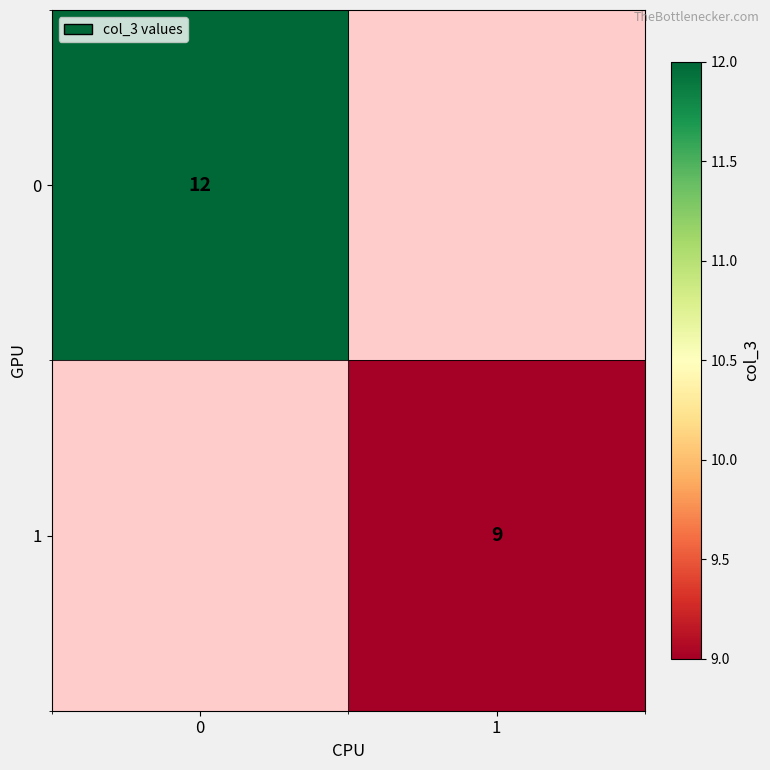

Is it true that 0 equals 18 at 0?

False